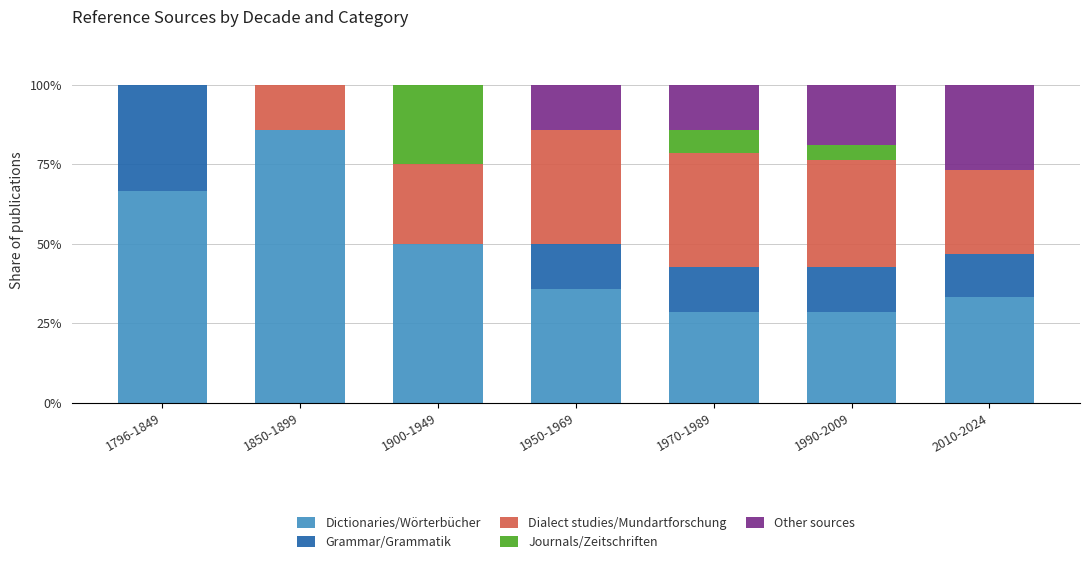

Are the bars grouped side by side (vs. stacked)?

No